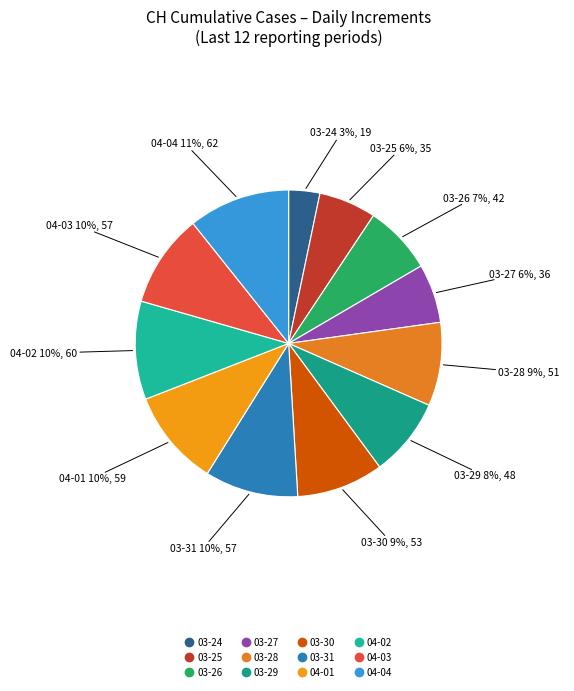

How many segments does this pie chart have?

12